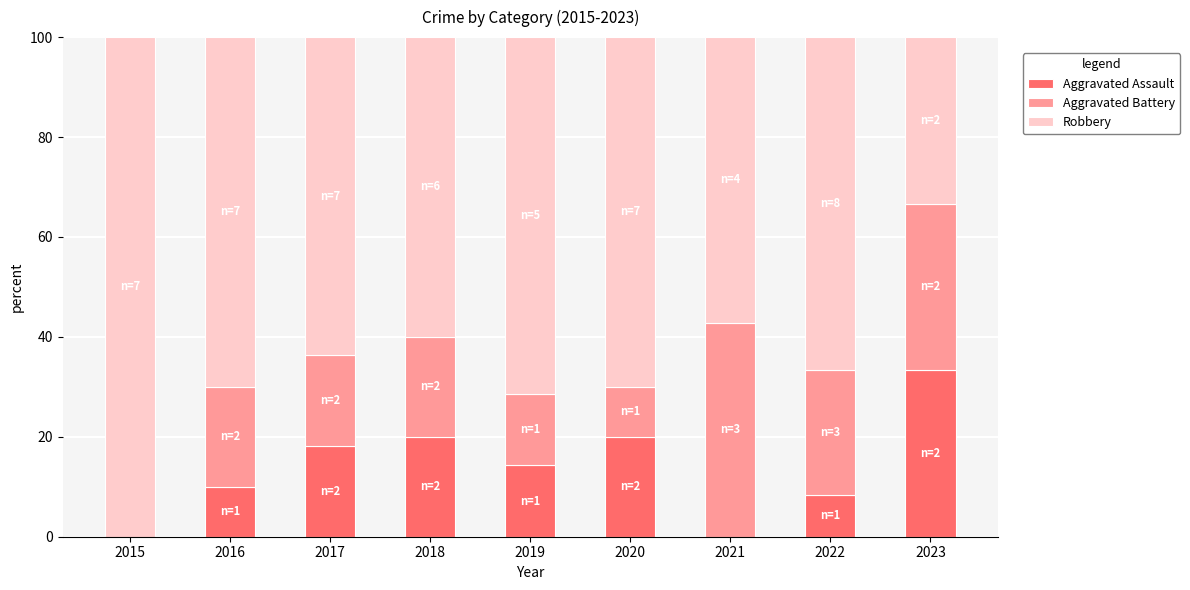

What is the maximum value for Aggravated Assault?

33.3